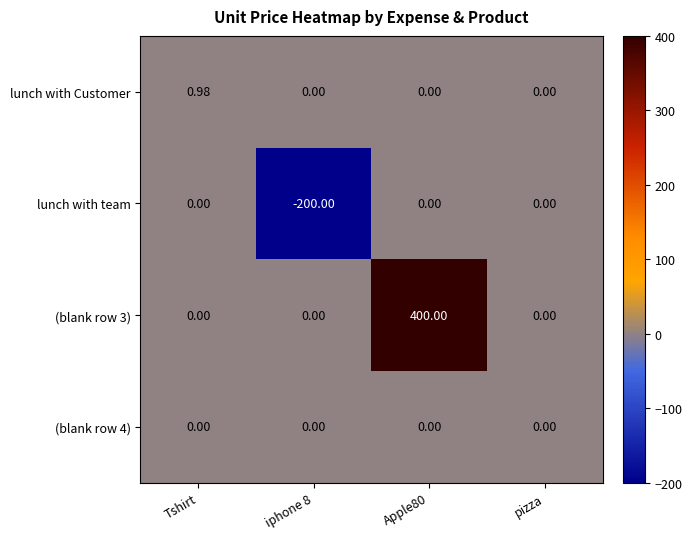

Which series changed the most between iphone 8 and pizza?

lunch with team